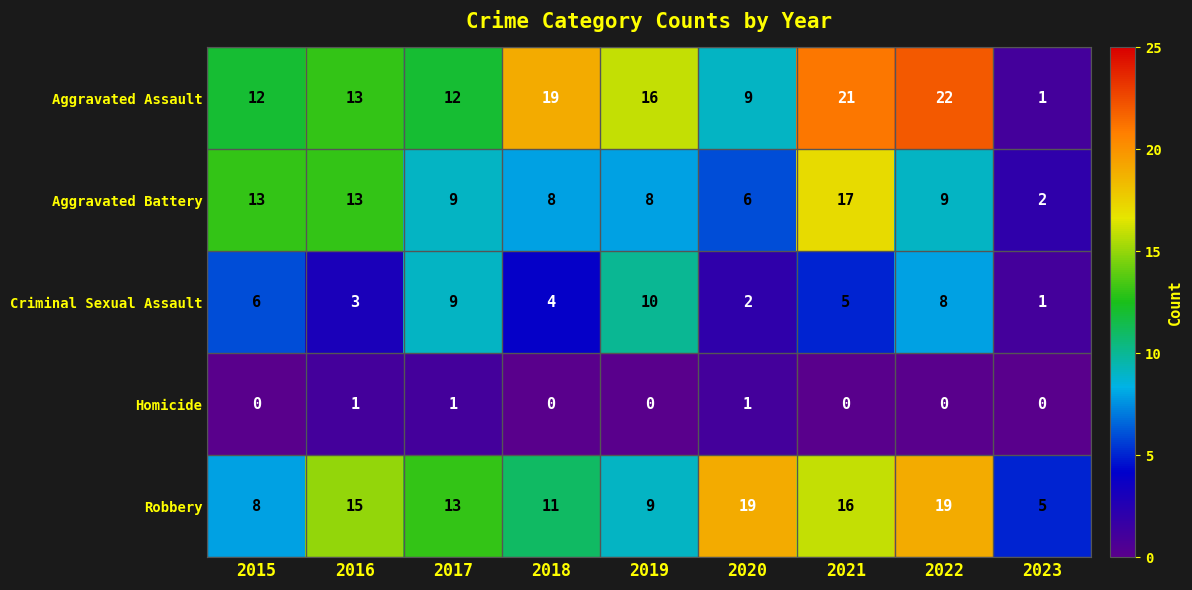

What is the difference between the maximum and minimum values in the Criminal Sexual Assault series?

9